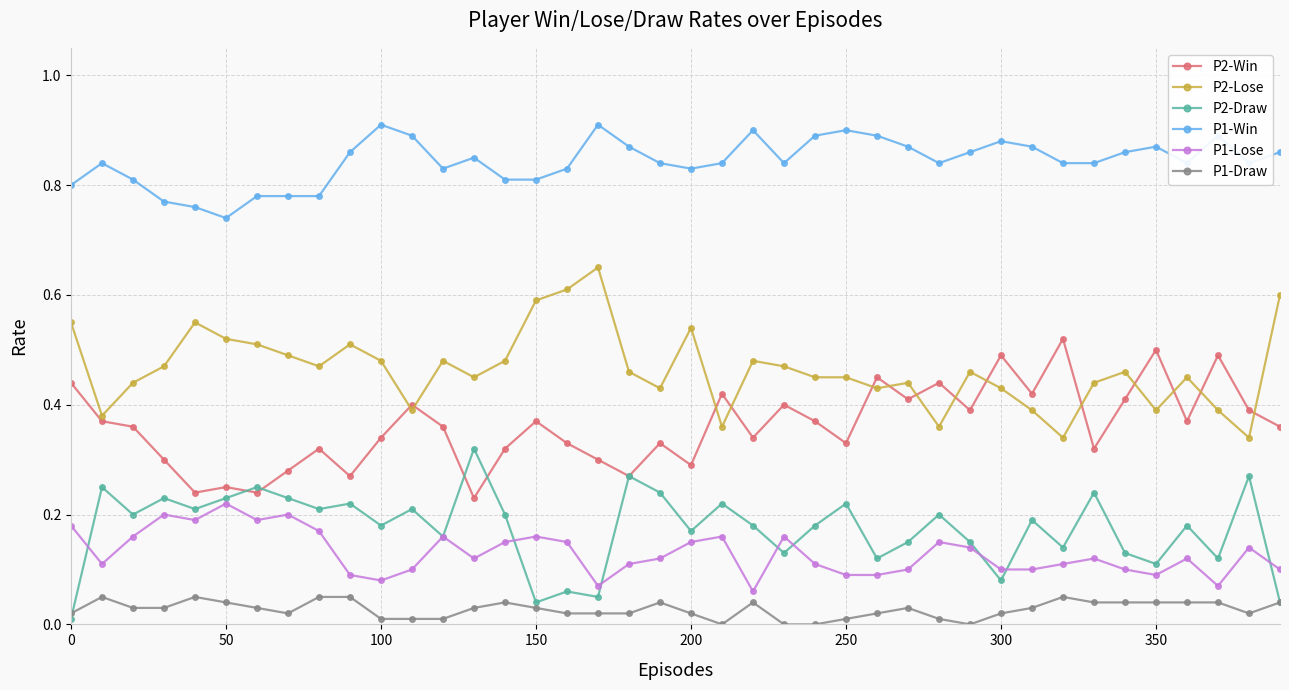

List the series in order of their peak value, lowest first.

P1-Draw, P1-Lose, P2-Draw, P2-Win, P2-Lose, P1-Win